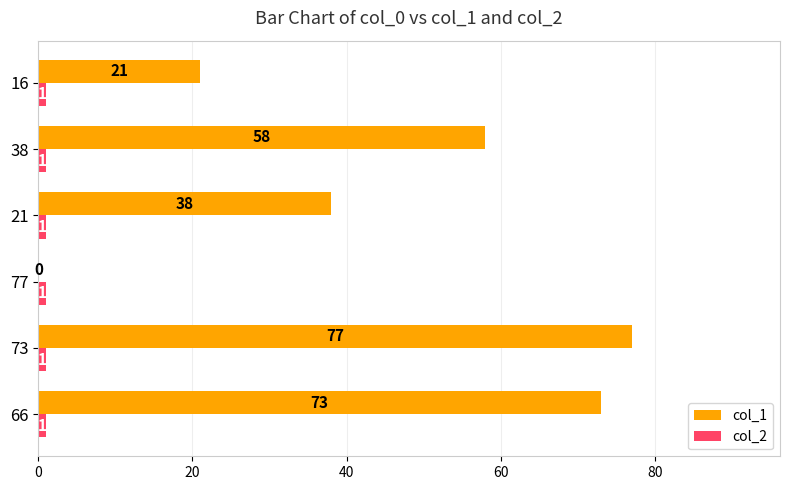

What is the sum of the col_1 values at 16 and 77?

21